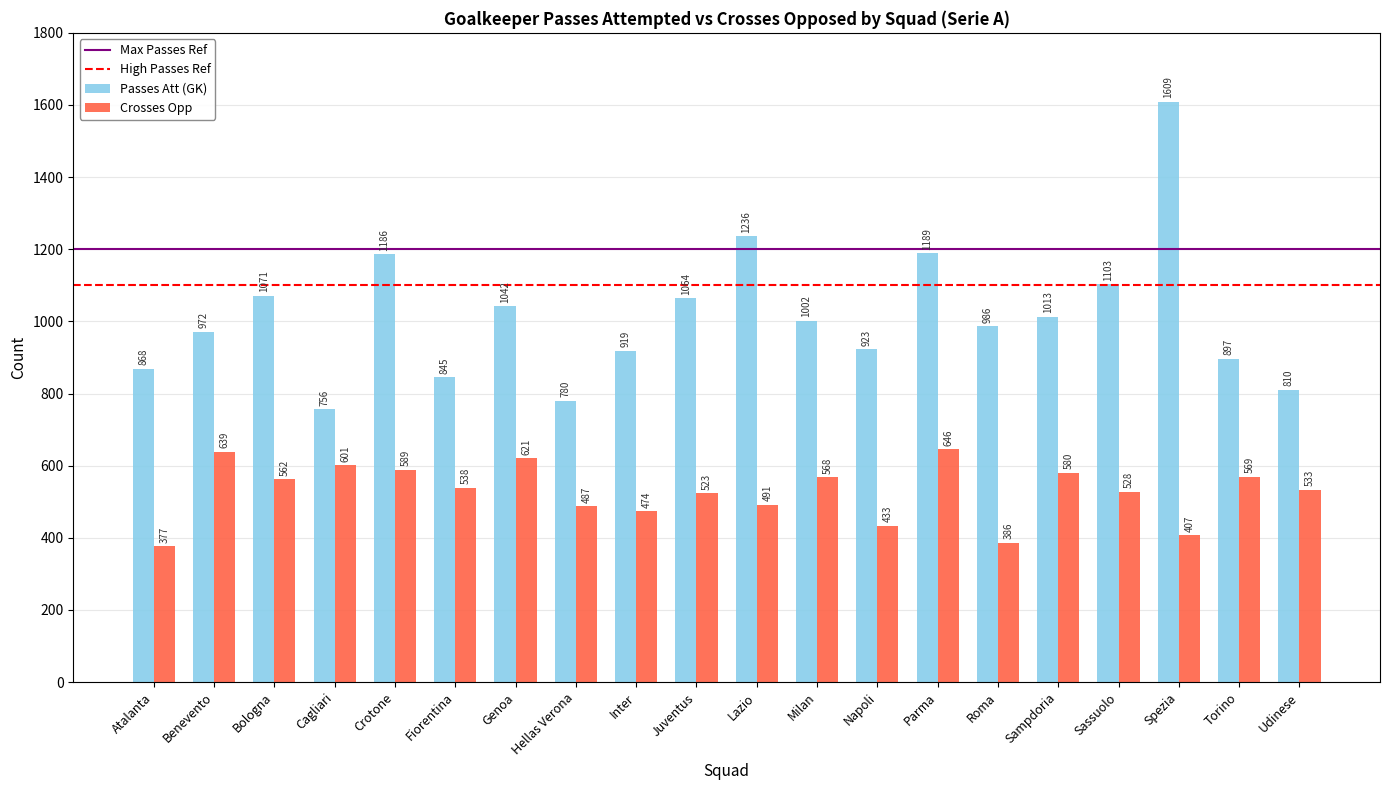

Rank the categories by Crosses Opp value from highest to lowest.

Parma, Benevento, Genoa, Cagliari, Crotone, Sampdoria, Torino, Milan, Bologna, Fiorentina, Udinese, Sassuolo, Juventus, Lazio, Hellas Verona, Inter, Napoli, Spezia, Roma, Atalanta